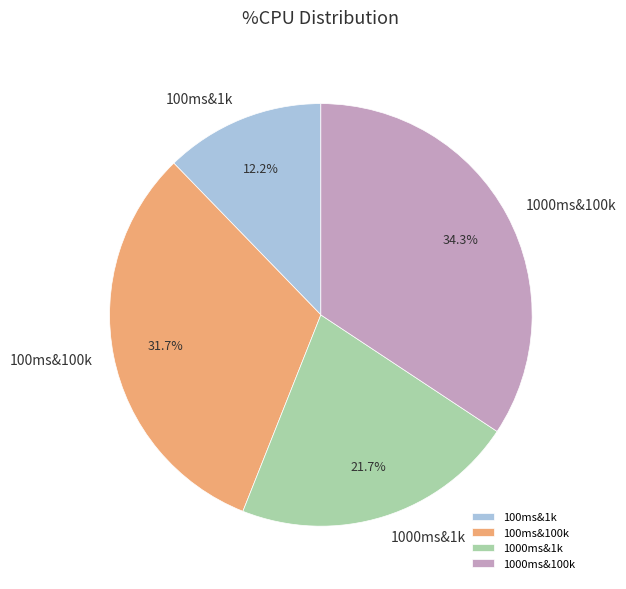

Which has a higher value, 100ms&100k or 1000ms&1k?

100ms&100k